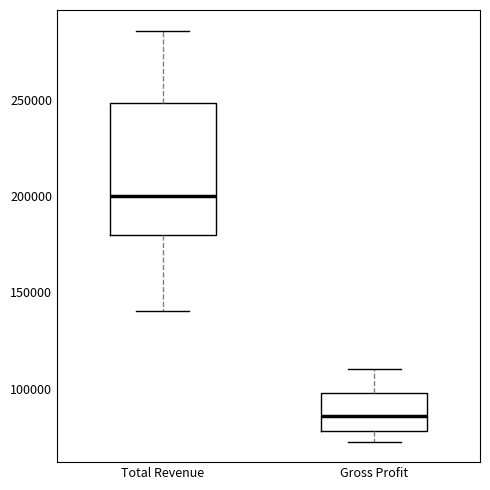

Reading left to right, read every box against the y-axis: the position of its median line, the range the box covers, and the ends of its whiskers. The values are not printed on the chart, so give them approximately, as read against the axis.

Total Revenue: median 200000, box 180000 to 250000, whiskers 140000 to 285000
Gross Profit: median 85000, box 80000 to 100000, whiskers 75000 to 110000